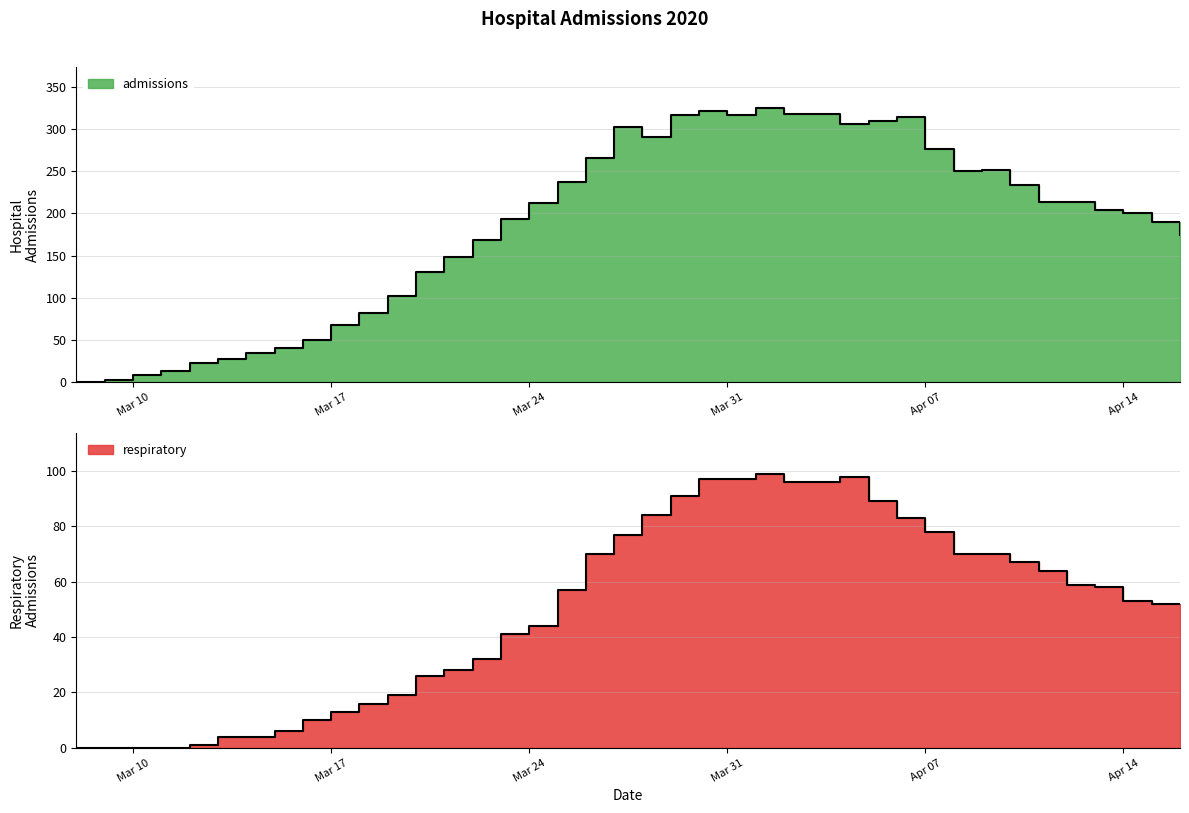

Where is admissions nearest to the value 162?

2020-03-22